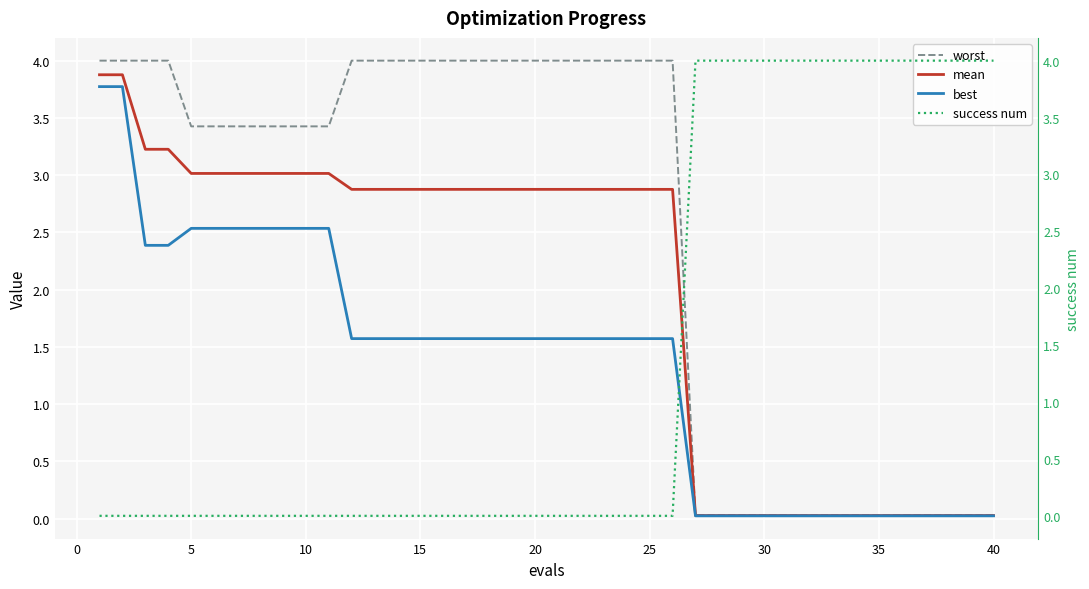

What are all the series names shown in the legend?

worst, mean, best, success num